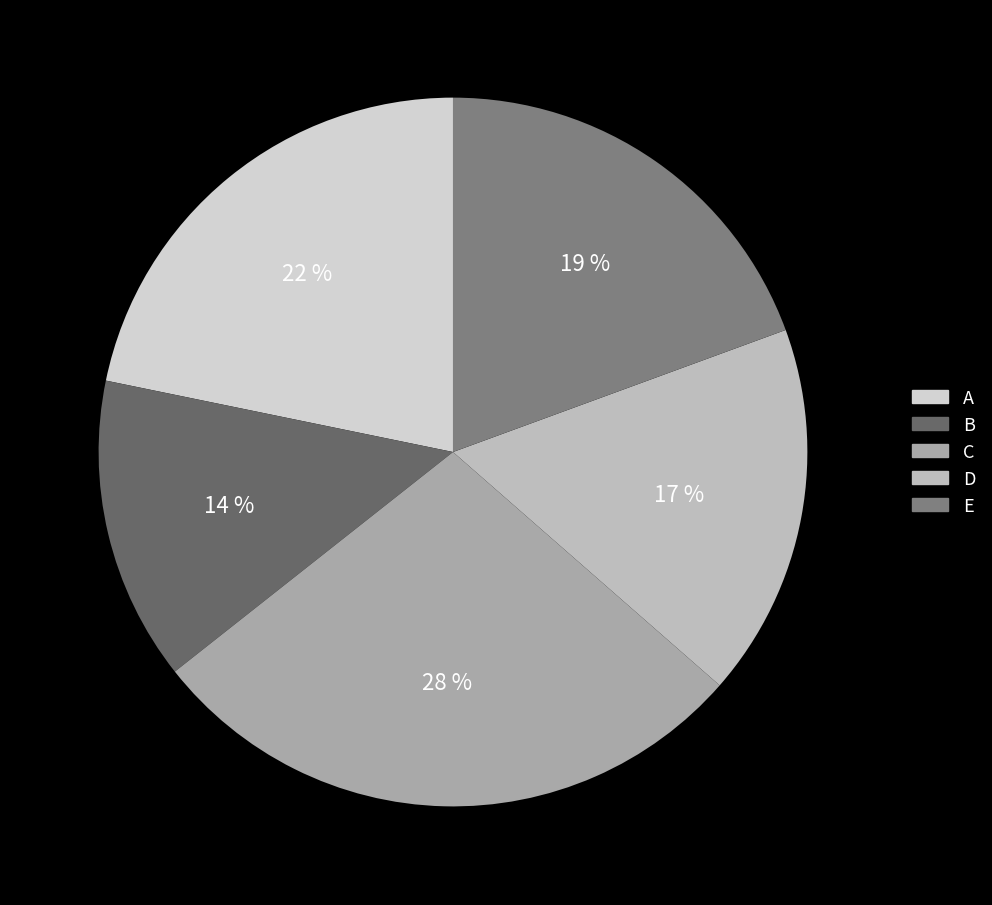

Rank the categories by value from highest to lowest.

C, A, E, D, B